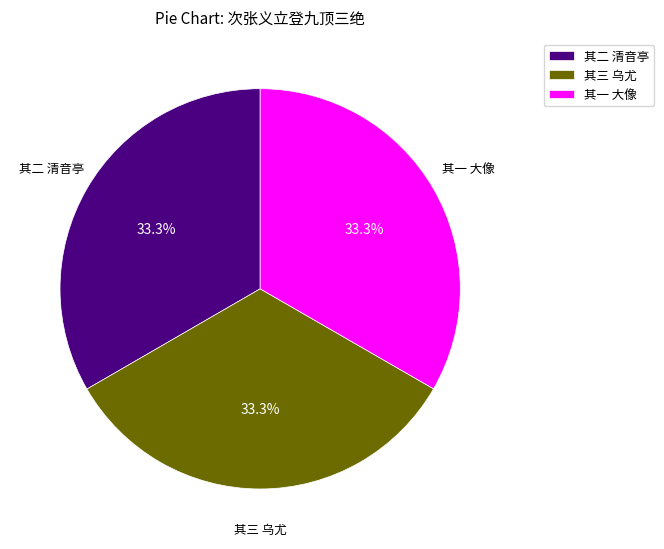

Does 其一 大像 represent more than half of the total?

No